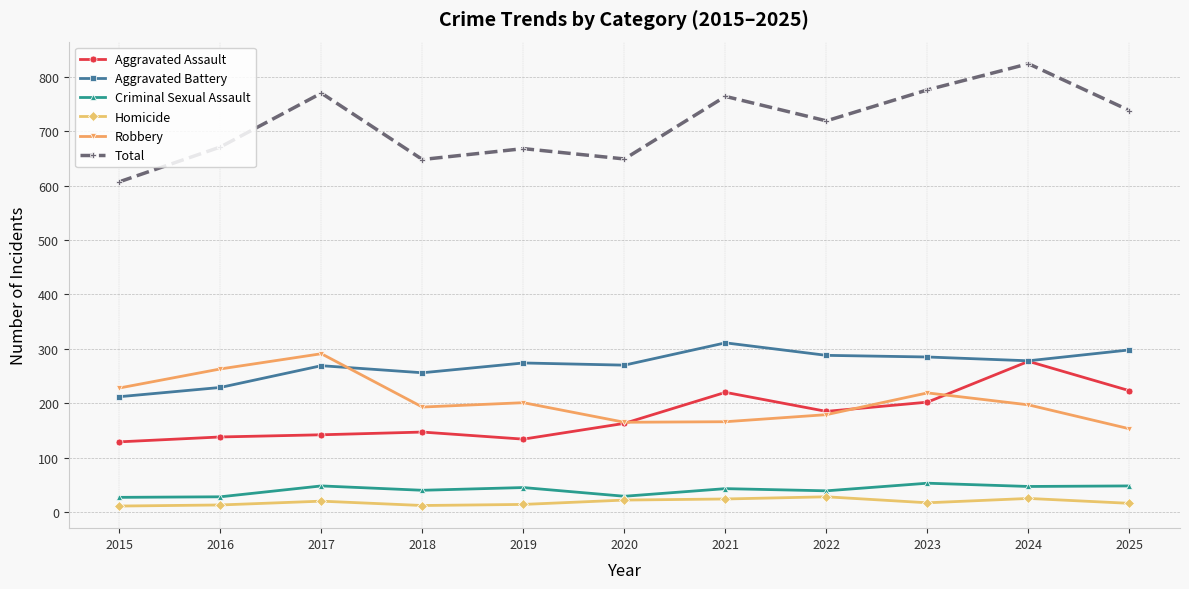

Between 2016 and 2024, which series saw the biggest shift?

Total